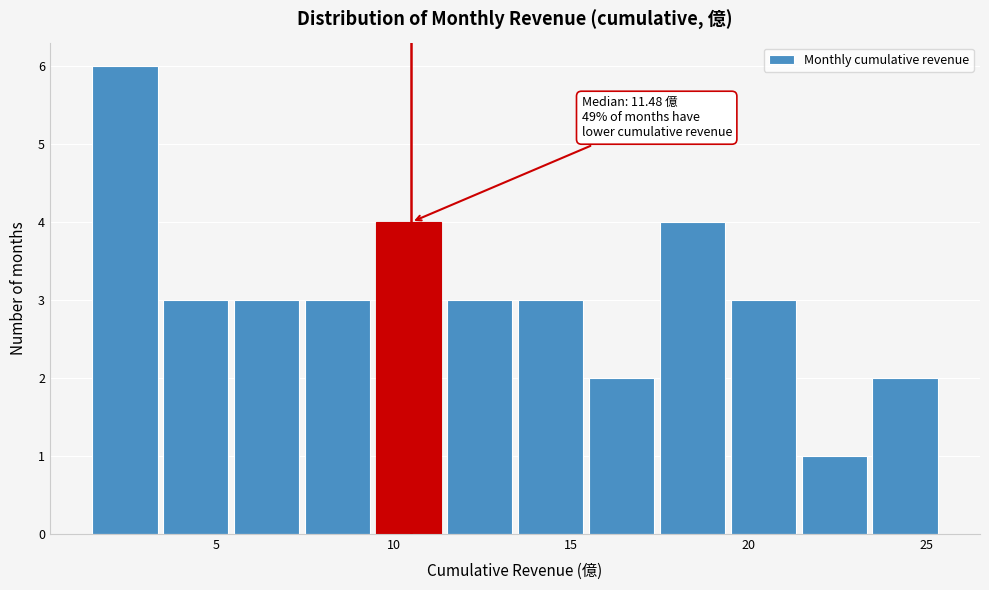

Read against the x-axis, roughly where is the centre of the tallest bar?

2.5